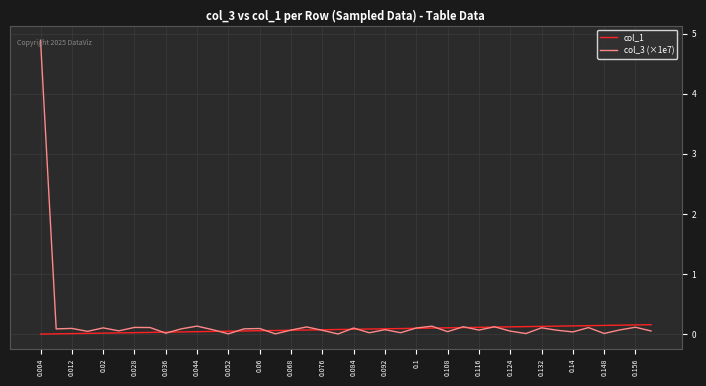

Which series has the widest spread of values?

col_3 (×1e7)